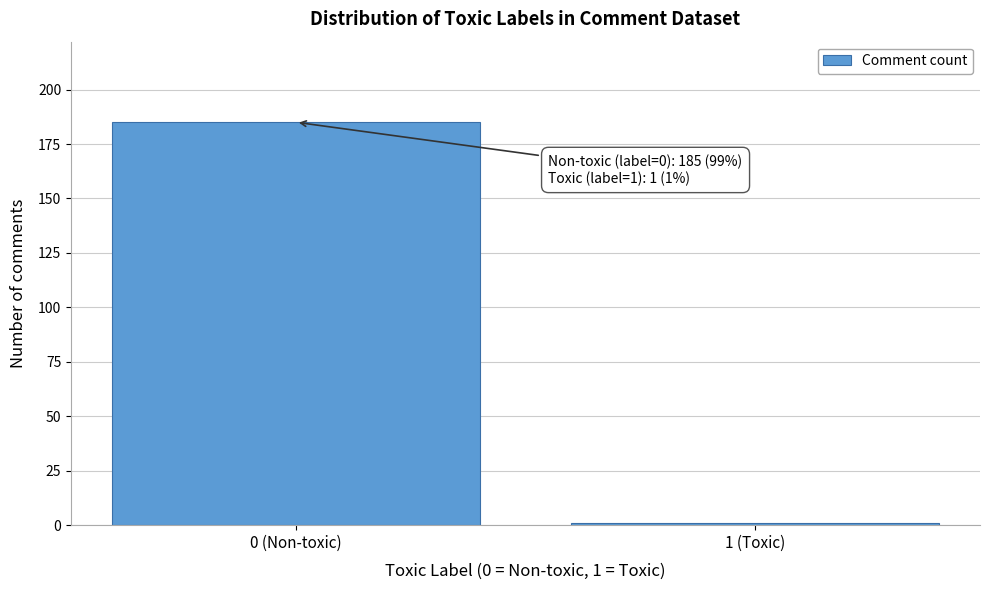

Reading right to left, extract all data points from this chart.

1	185